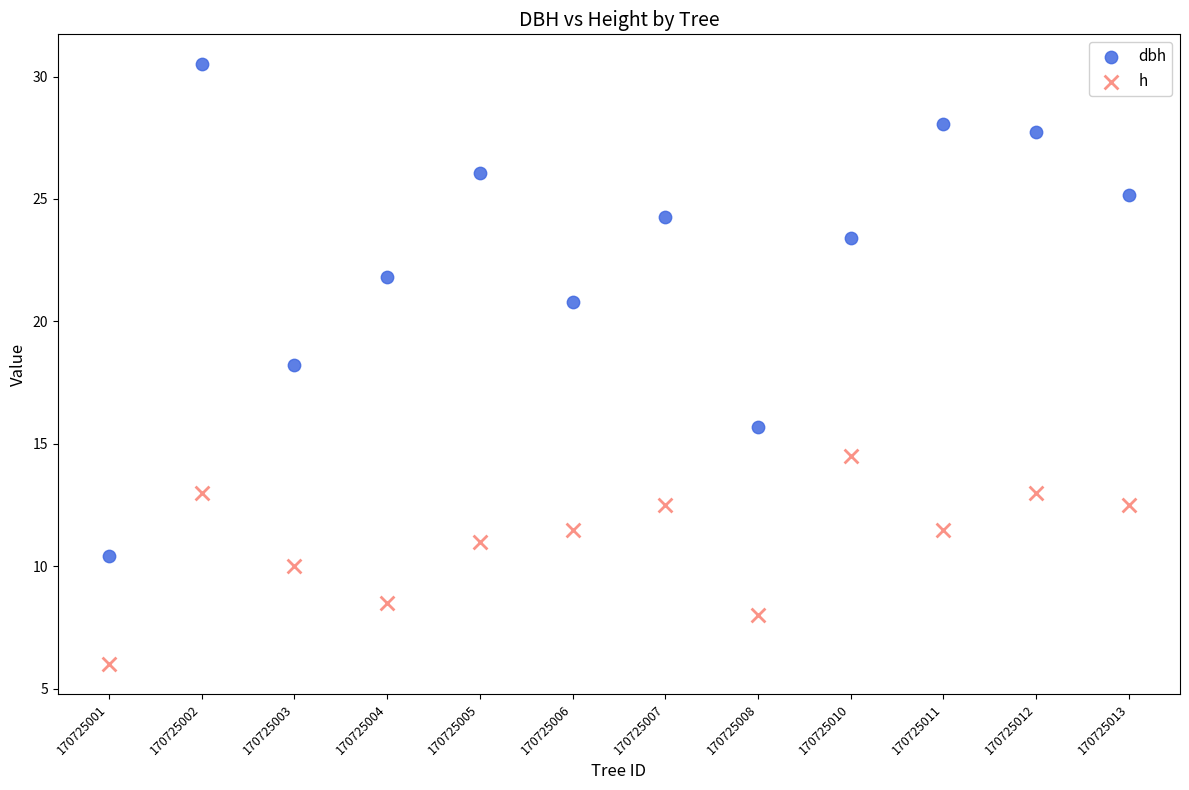

Across all data points, what is the range of Y values (max minus min)?

24.5